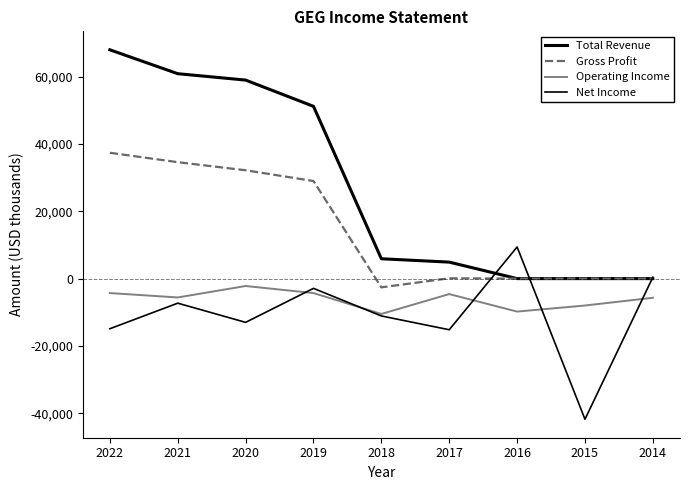

Which series has the largest total across all categories?

Total Revenue